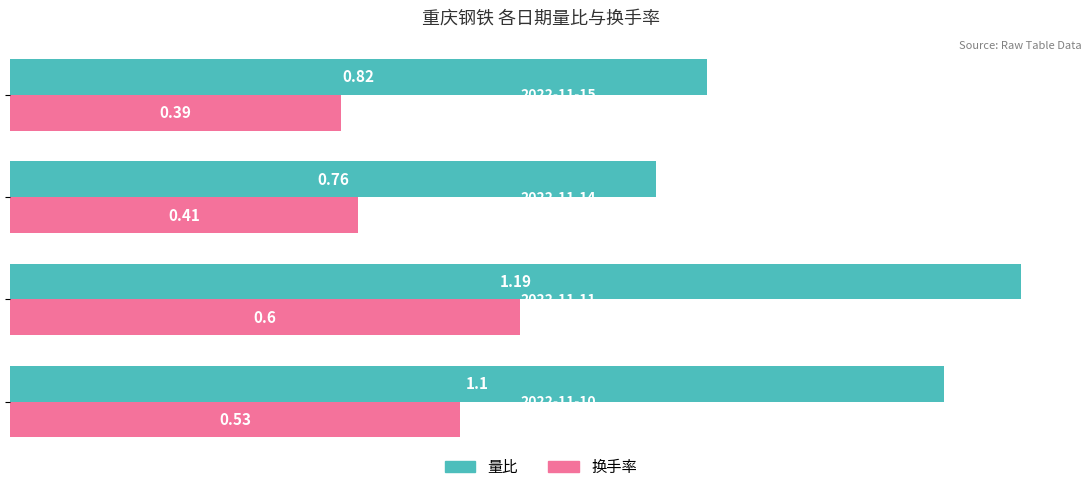

At how many categories does at least one series exceed 0?

4